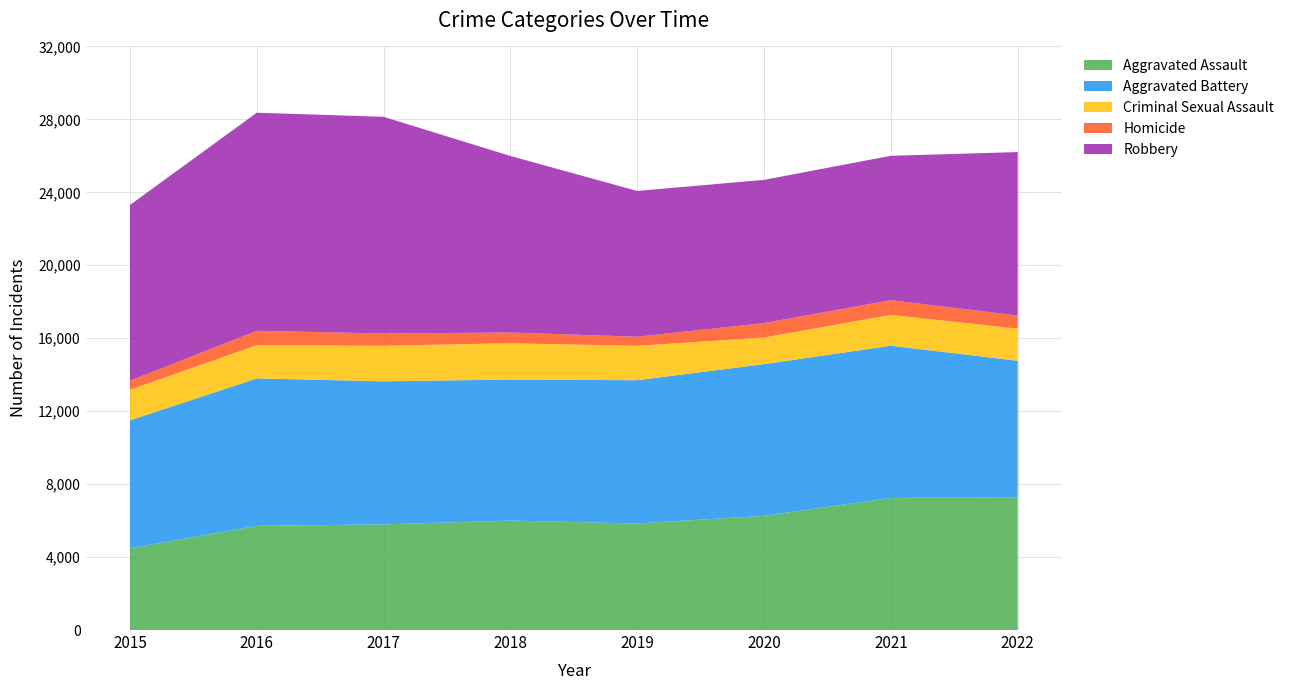

Reading left to right, transcribe all the data shown in this chart.

Aggravated Assault: 2015=4480	2016=5712	2017=5793	2018=6001	2019=5841	2020=6263	2021=7243	2022=7277
Aggravated Battery: 2015=7018	2016=8085	2017=7845	2018=7734	2019=7857	2020=8319	2021=8346	2022=7487
Criminal Sexual Assault: 2015=1676	2016=1824	2017=1951	2018=1990	2019=1886	2020=1461	2021=1695	2022=1761
Homicide: 2015=496	2016=786	2017=672	2018=589	2019=498	2020=787	2021=804	2022=717
Robbery: 2015=9638	2016=11960	2017=11880	2018=9680	2019=7994	2020=7855	2021=7917	2022=8965